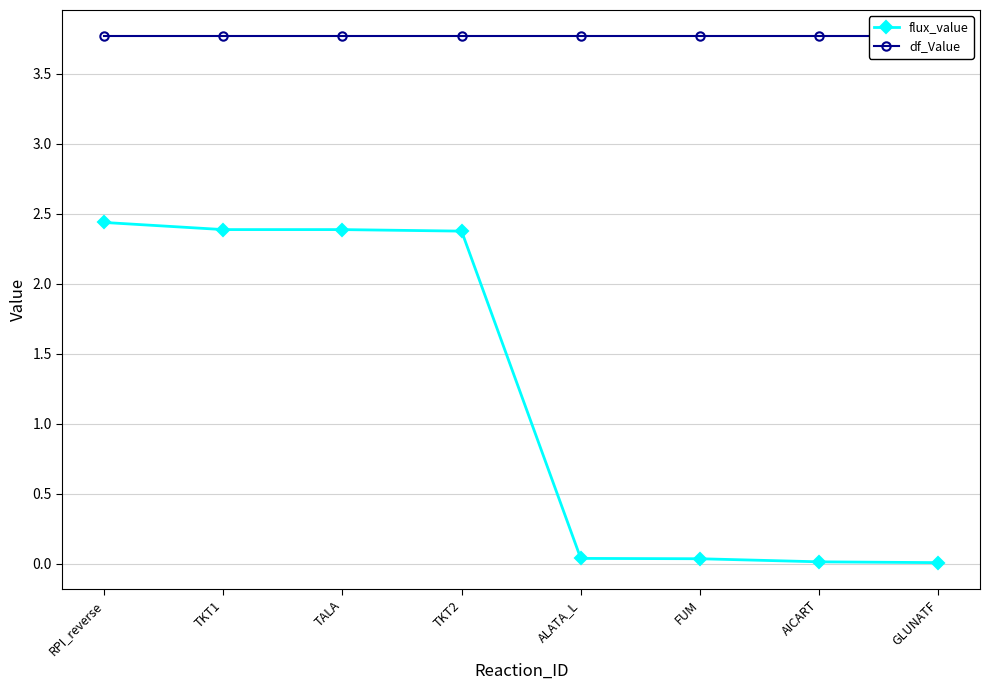

Which has a higher value, TKT1 or RPI_reverse?

RPI_reverse